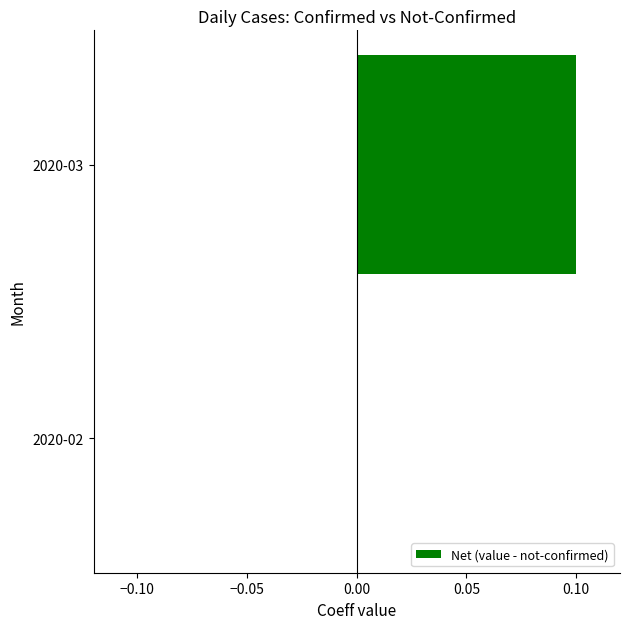

The value at 2020-03 is 0.1. True or false?

True